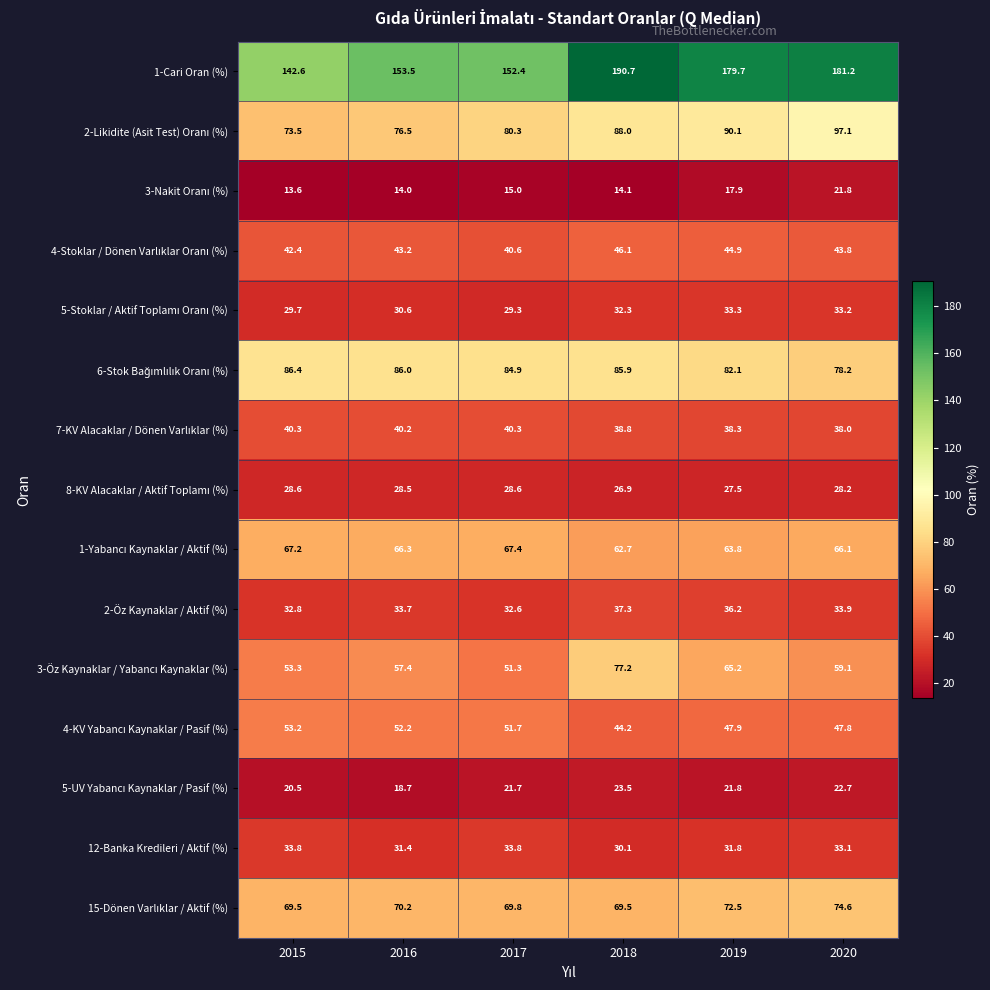

What is the difference between the second highest and second lowest values in the 2-Öz Kaynaklar / Aktif (%) series?

3.4